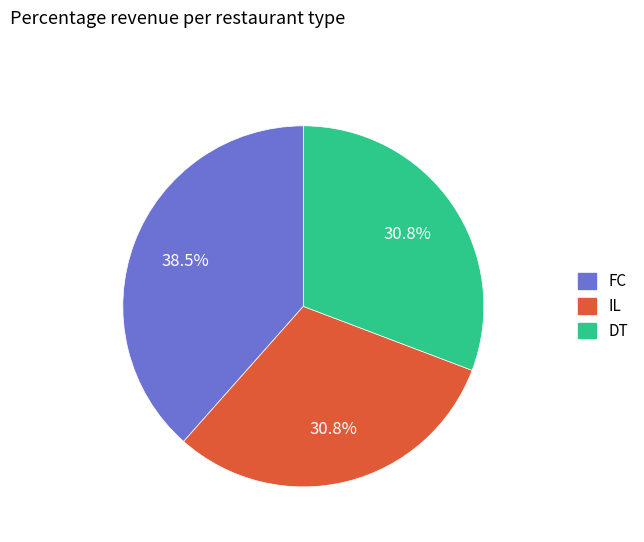

How many slices are in this pie chart?

3